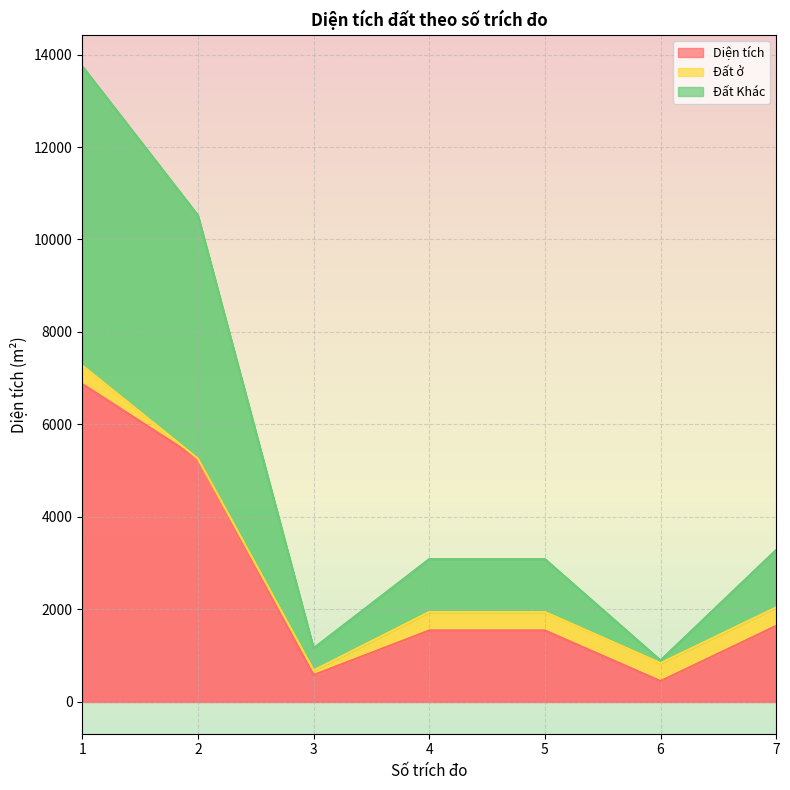

True or false: Diện tích and Đất Khác cross at least once.

False